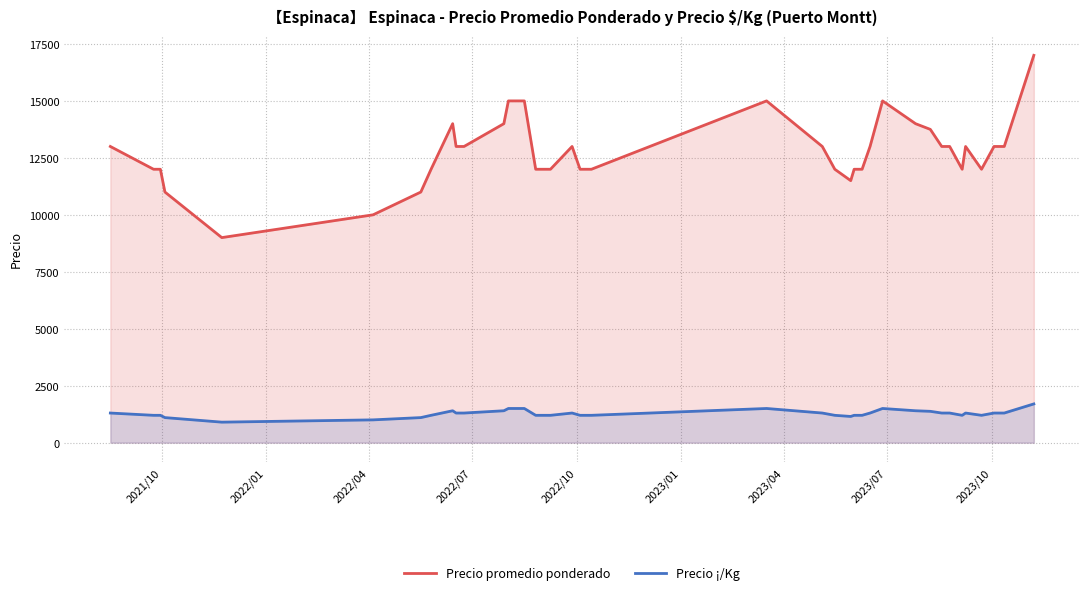

Which series has the widest spread of values?

Precio promedio ponderado